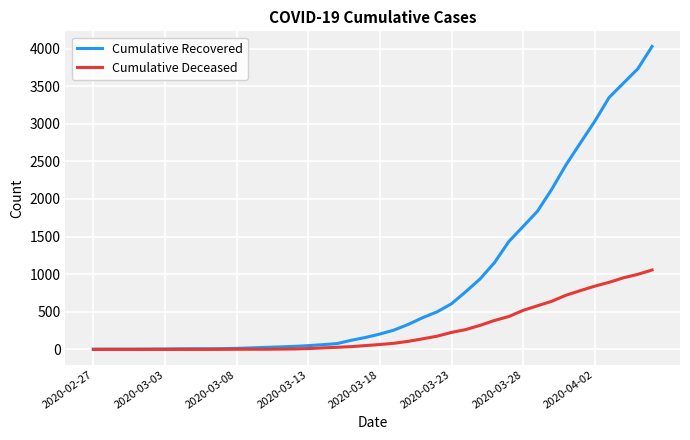

Which series has the largest total across all categories?

Cumulative Recovered